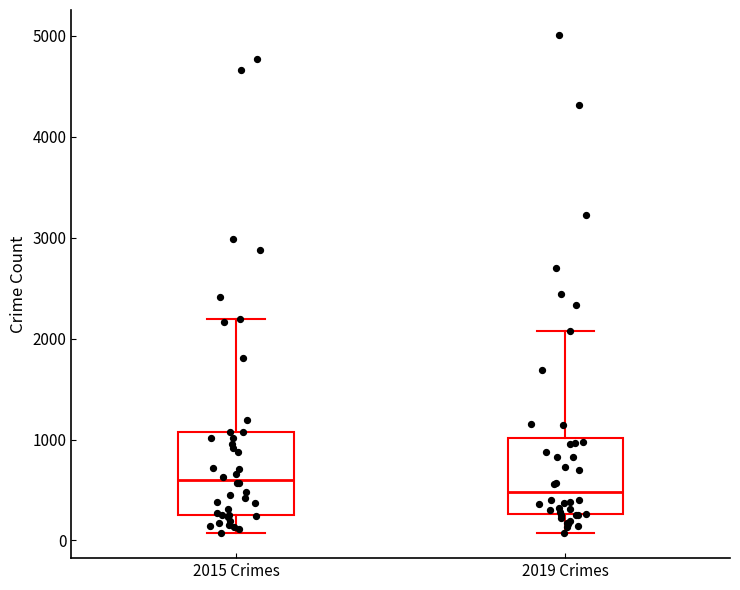

Which box's median line is the lowest?

2019 Crimes